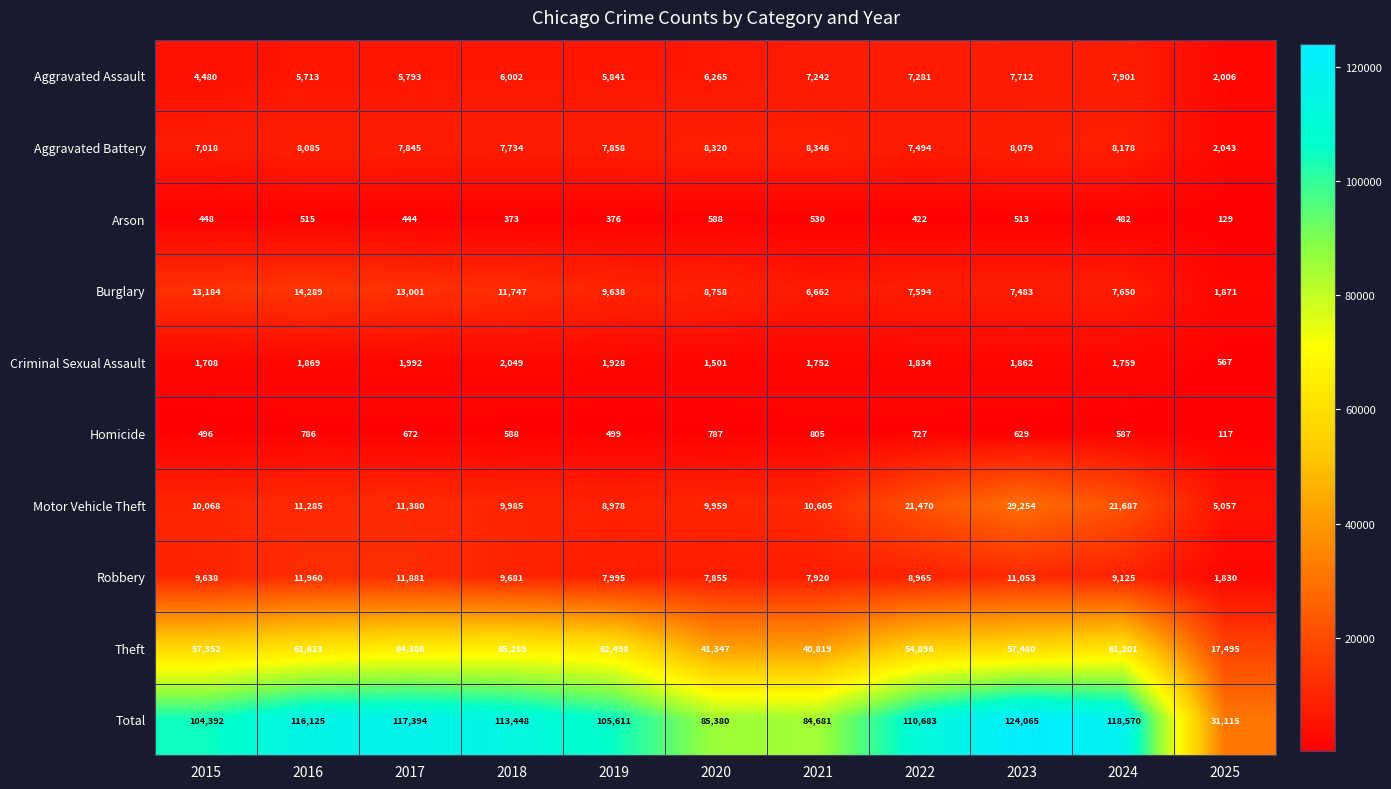

What is the difference between the second highest and second lowest values in the Robbery series?

4026